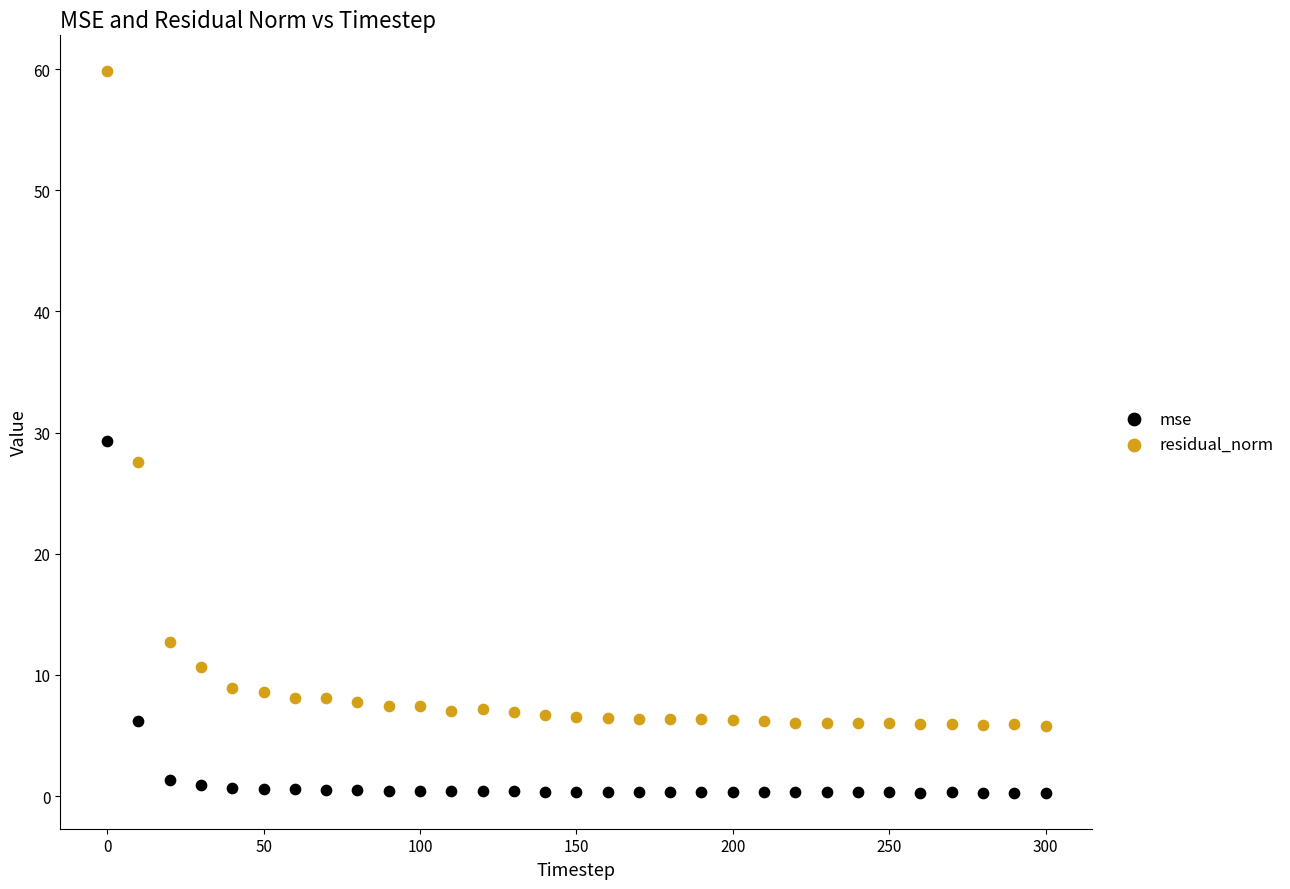

Which series has the largest Y range (max minus min)?

residual_norm